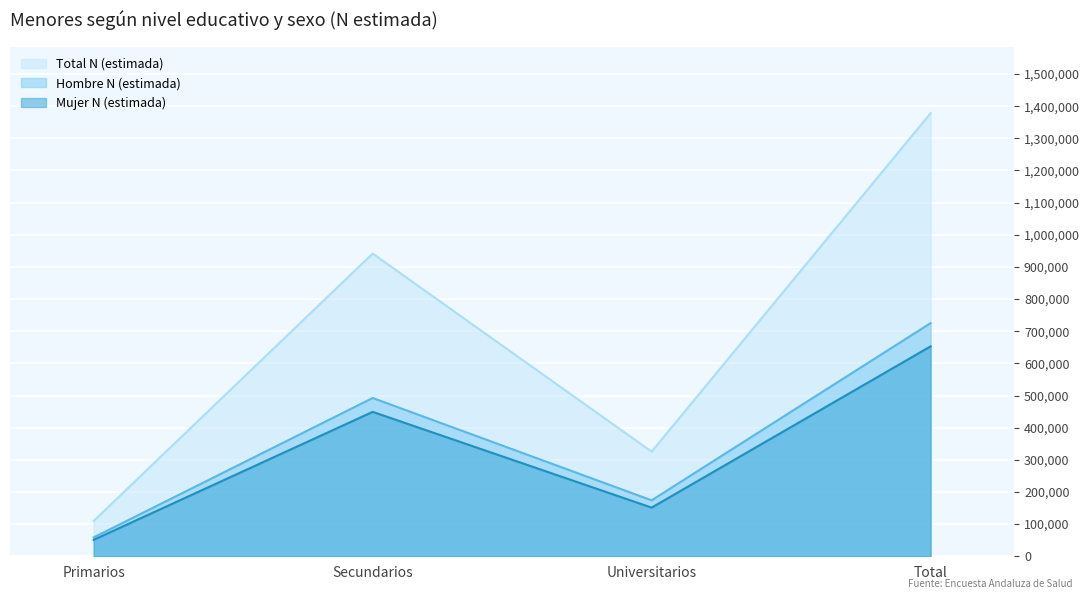

The value of Mujer N (estimada) at Primarios is 51202. True or false?

True